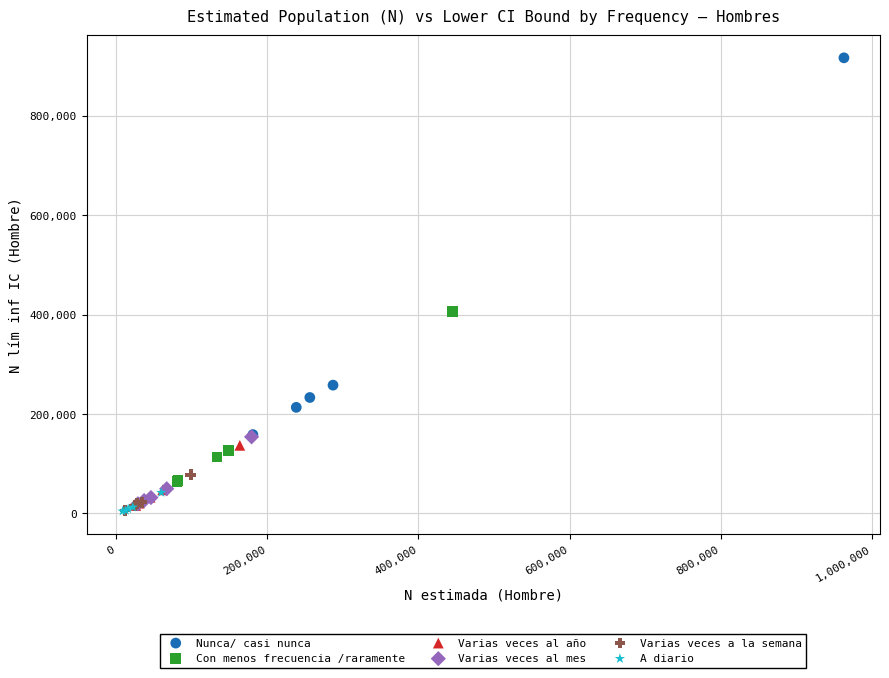

What are all the series names shown in the legend?

Nunca/ casi nunca, Con menos frecuencia /raramente, Varias veces al año, Varias veces al mes, Varias veces a la semana, A diario